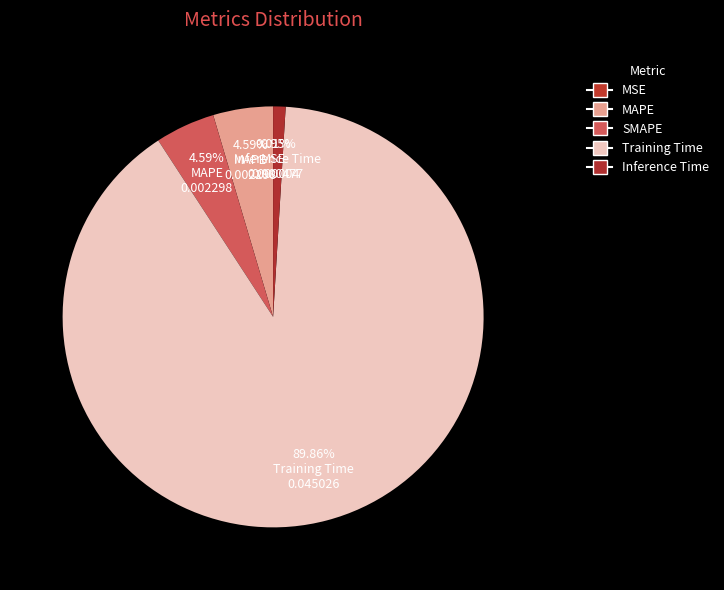

Is it true that SMAPE is 1% of the pie?

False